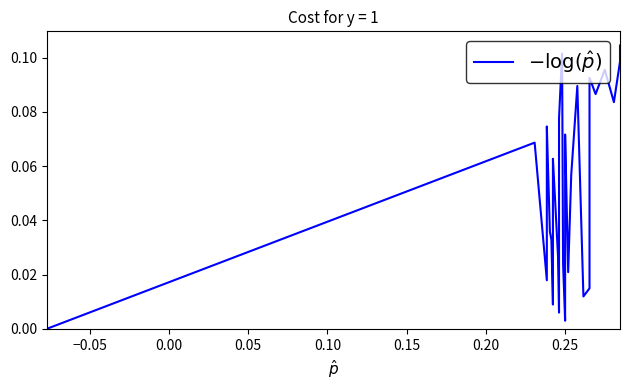

Is it true that the value at −0.05 is 0.1?

False